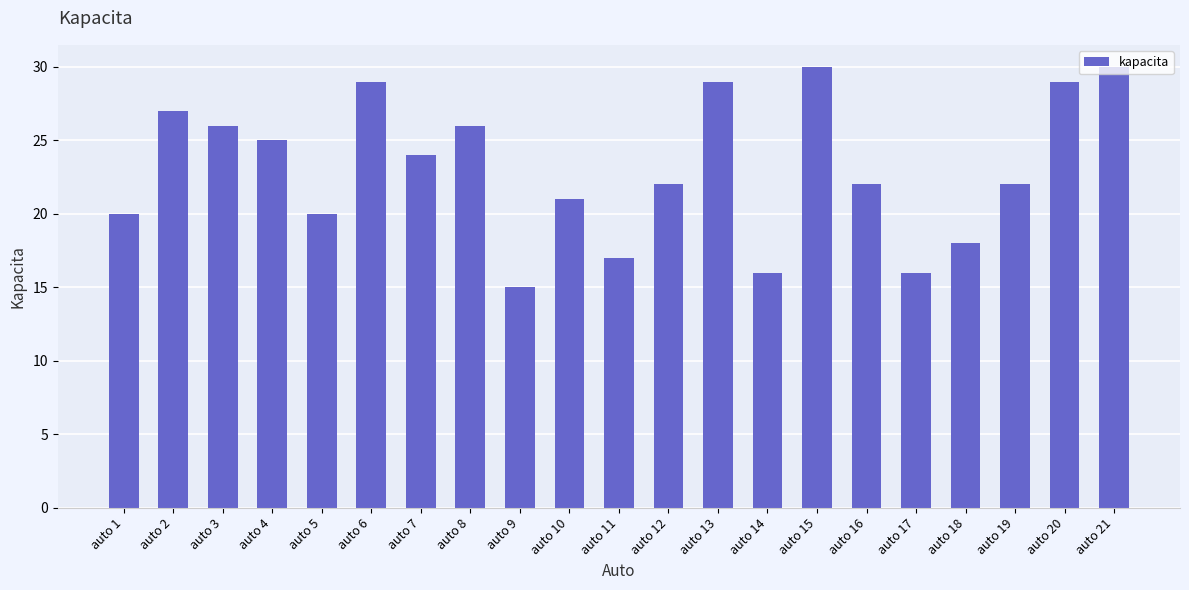

Reading left to right, list all the values displayed in this chart.

auto 1=20	auto 2=27	auto 3=26	auto 4=25	auto 5=20	auto 6=29	auto 7=24	auto 8=26	auto 9=15	auto 10=21	auto 11=17	auto 12=22	auto 13=29	auto 14=16	auto 15=30	auto 16=22	auto 17=16	auto 18=18	auto 19=22	auto 20=29	auto 21=30